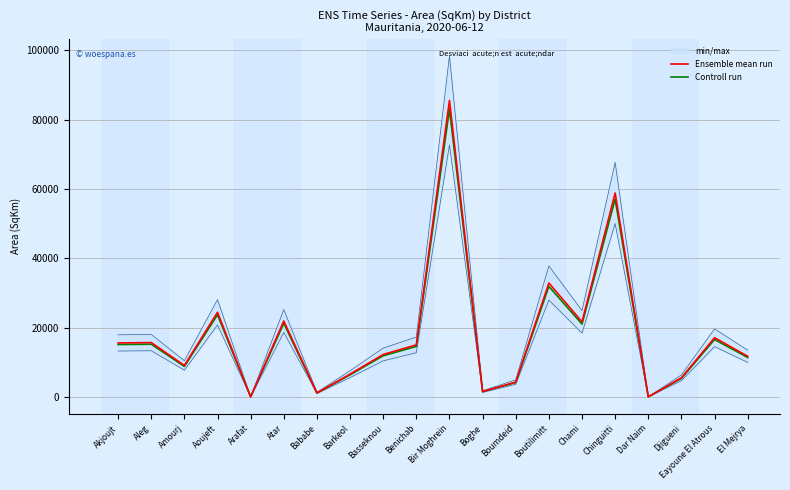

Which series changed the most between Atar and Djigueni?

Ensemble mean run